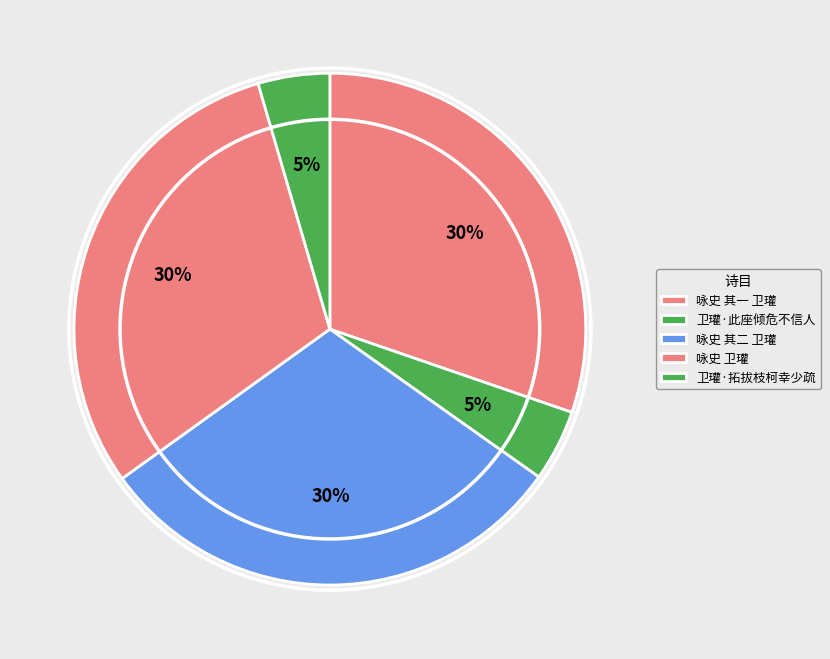

Count the number of slices in the pie.

5